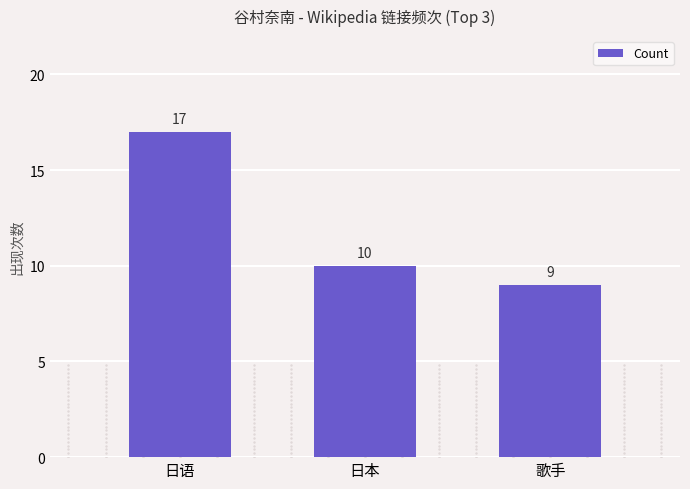

Does the chart contain any negative values?

No